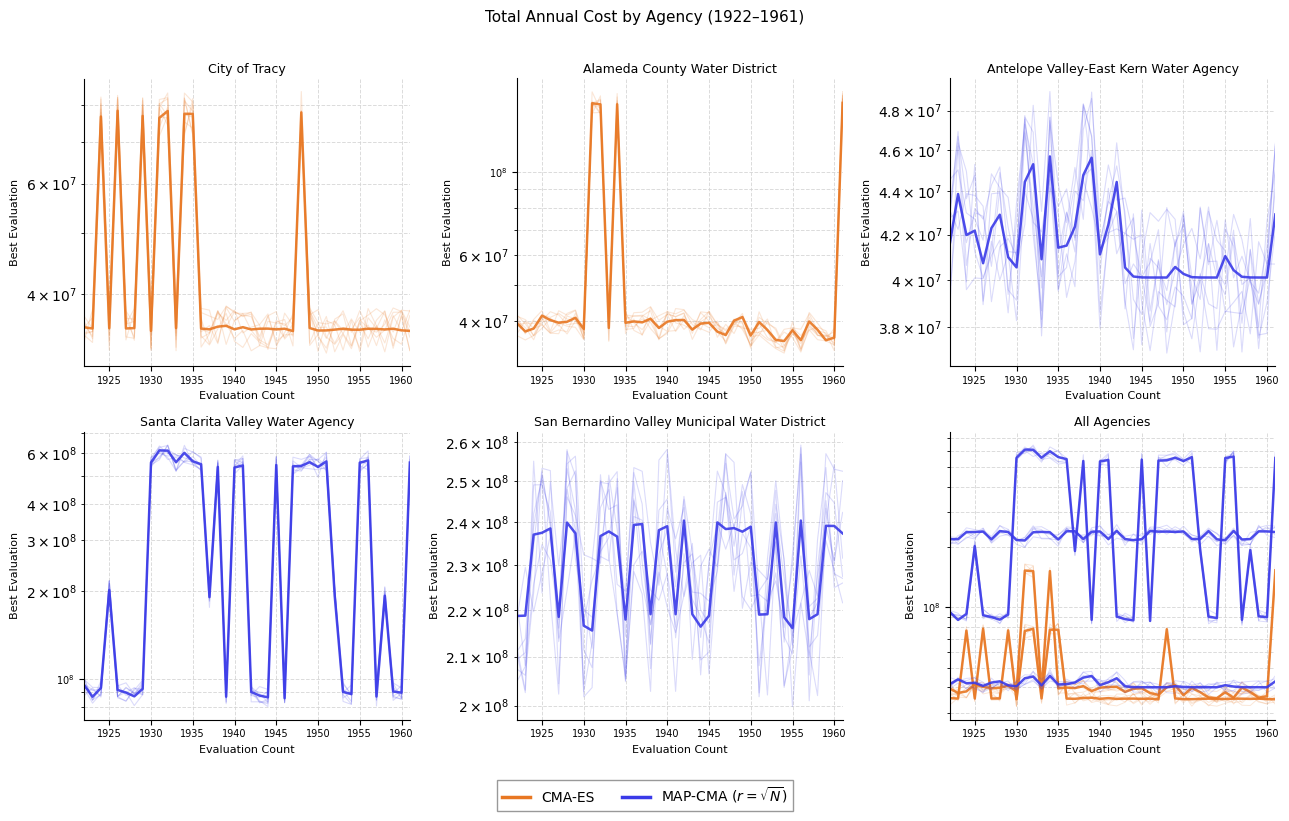

How many lines are shown in the chart?

2